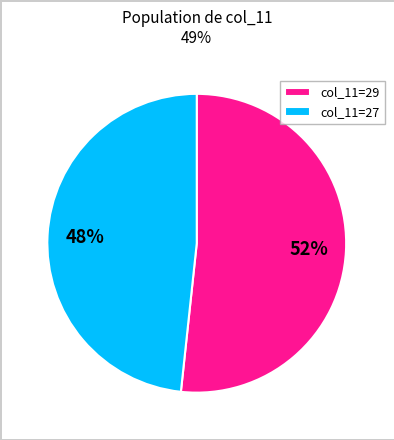

Which slice represents more than half of the pie?

col_11=29